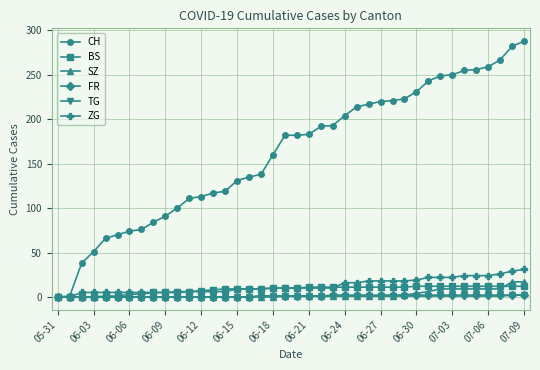

Which series has the largest total across all categories?

CH